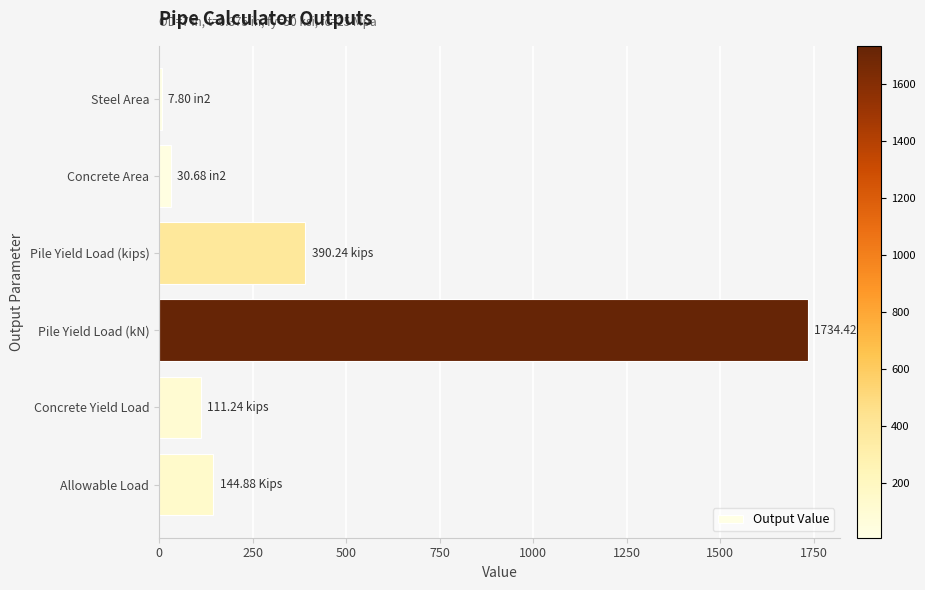

At which label is the value closest to 871?

Pile Yield Load (kips)